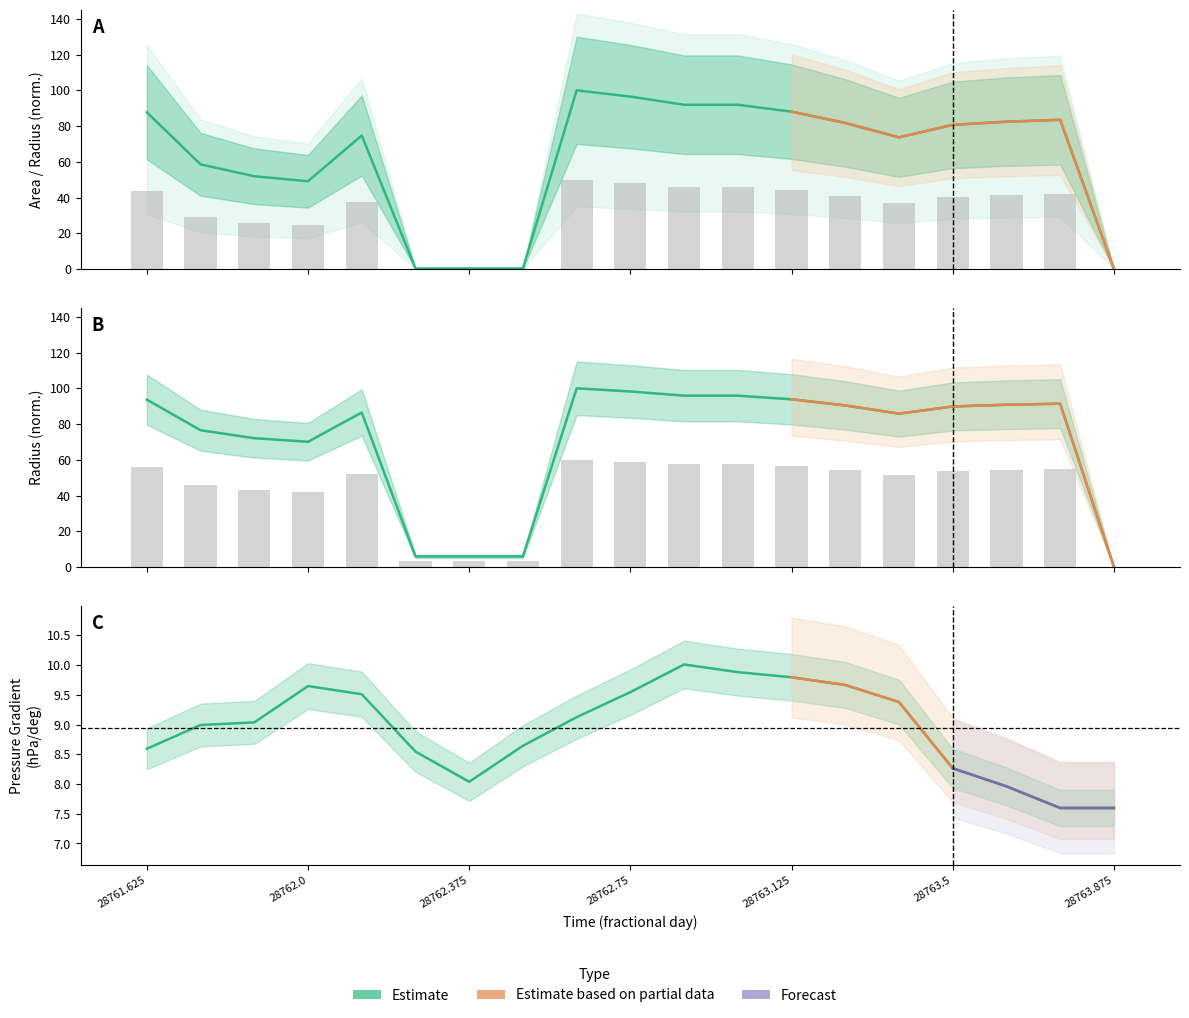

What is the difference between the radius values at 28763.75 and 28761.875?

19.3